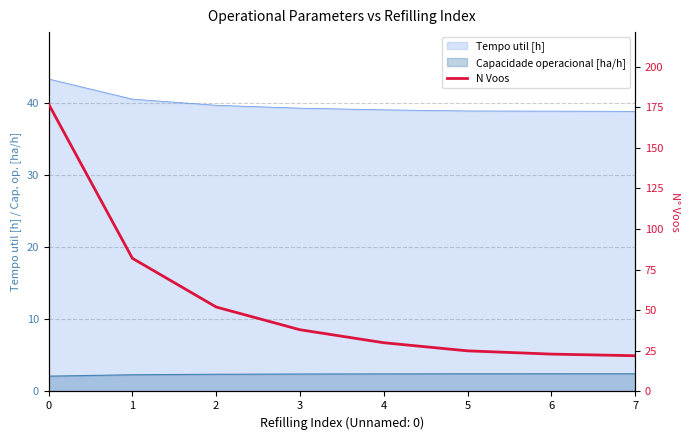

How many lines are shown in the chart?

1